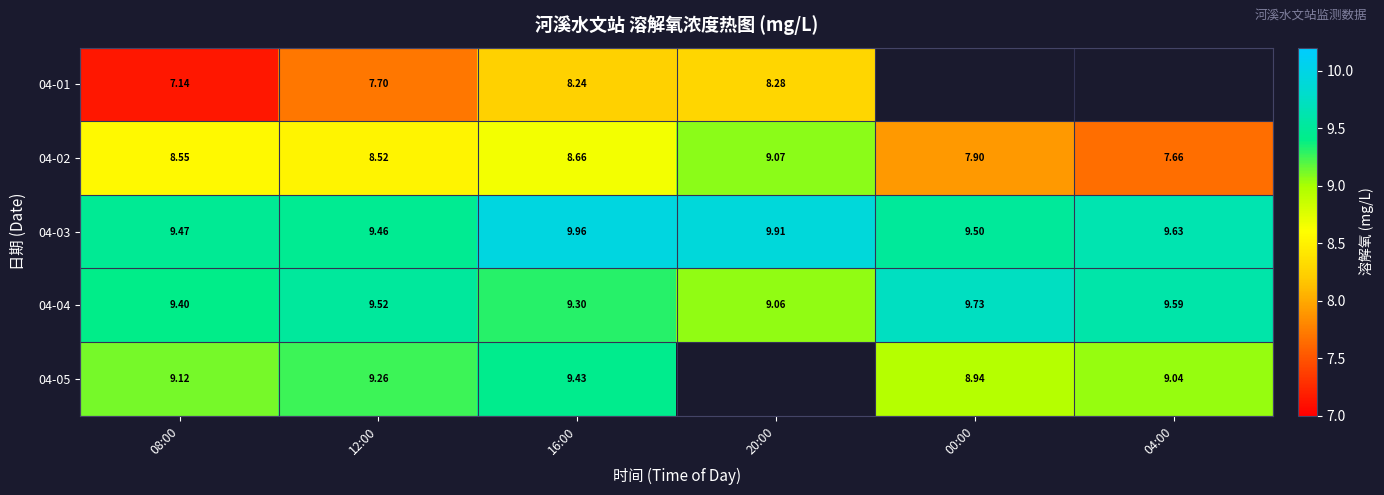

How many distinct data groups are displayed?

5